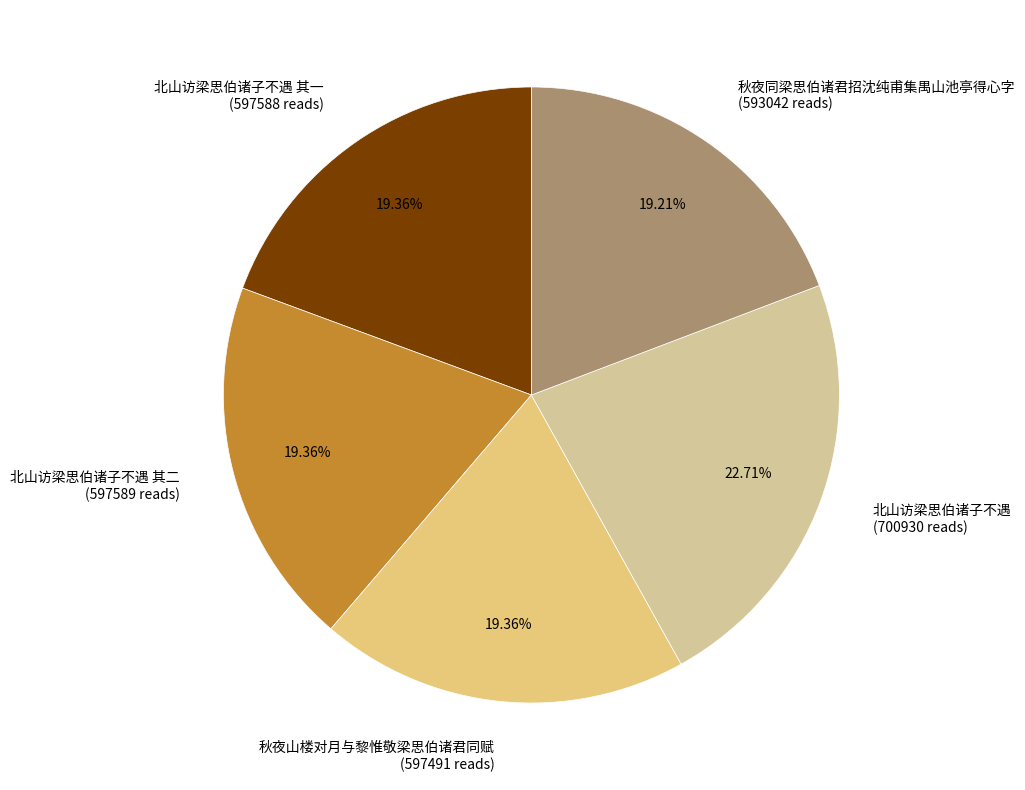

Which slice is the largest?

北山访梁思伯诸子不遇 (700930 reads)